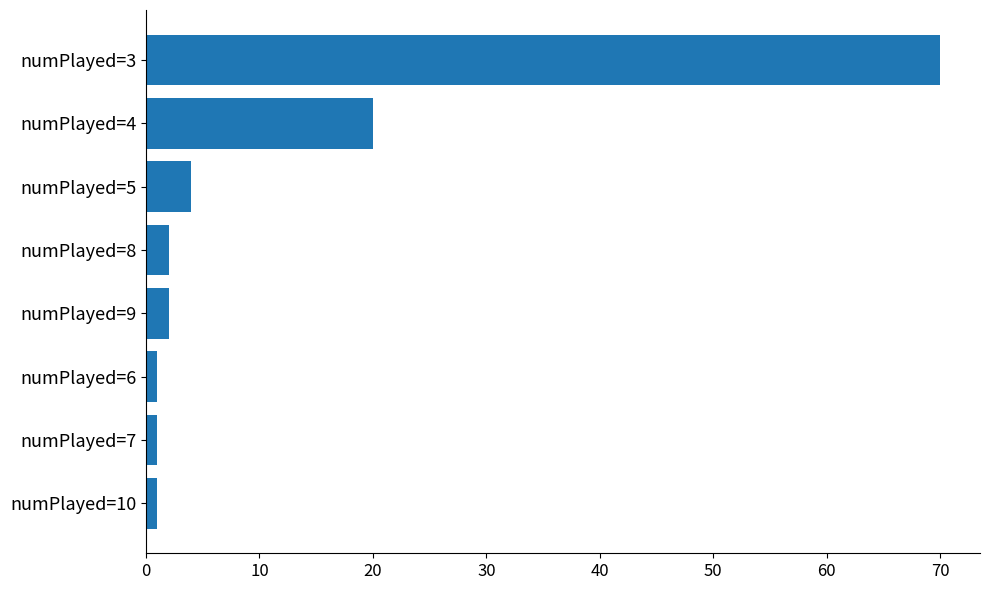

Reading bottom to top, what are all the values shown in this chart?

1	1	1	2	2	4	20	70